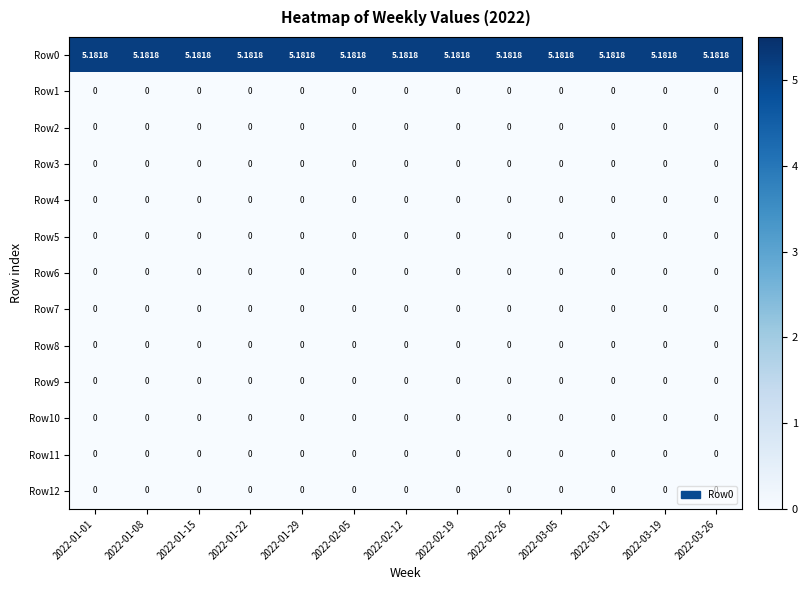

What is the total value across all series at 2022-01-15?

5.2